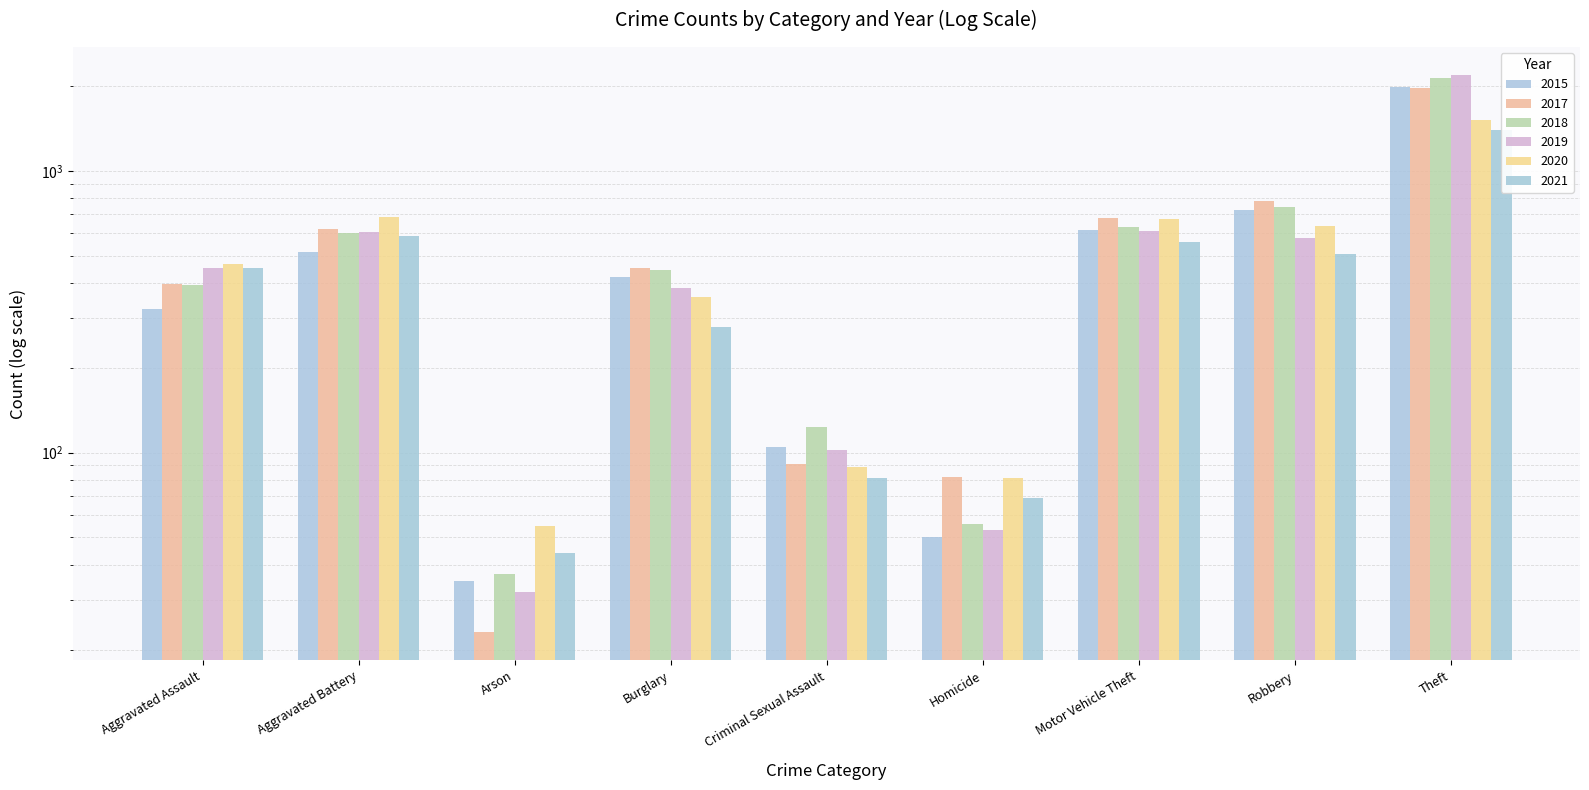

How many values in the 2017 series exceed 453?

4